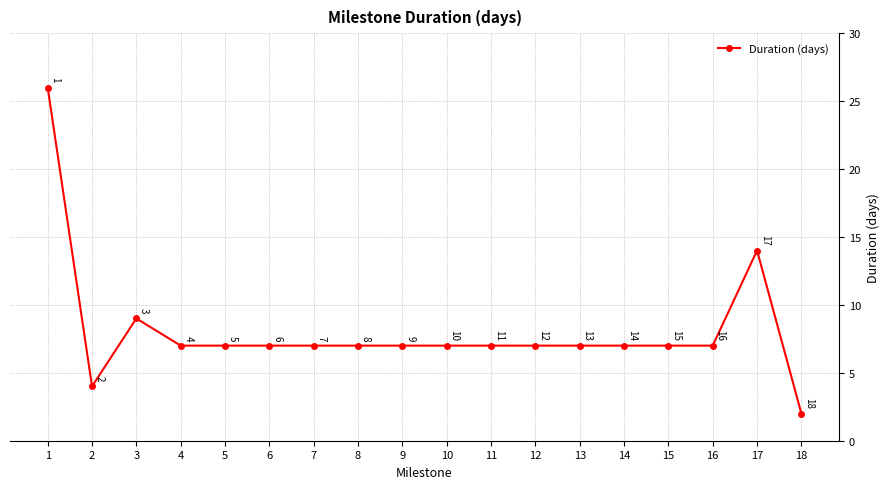

True or false: the data shows 4 at 6.

False